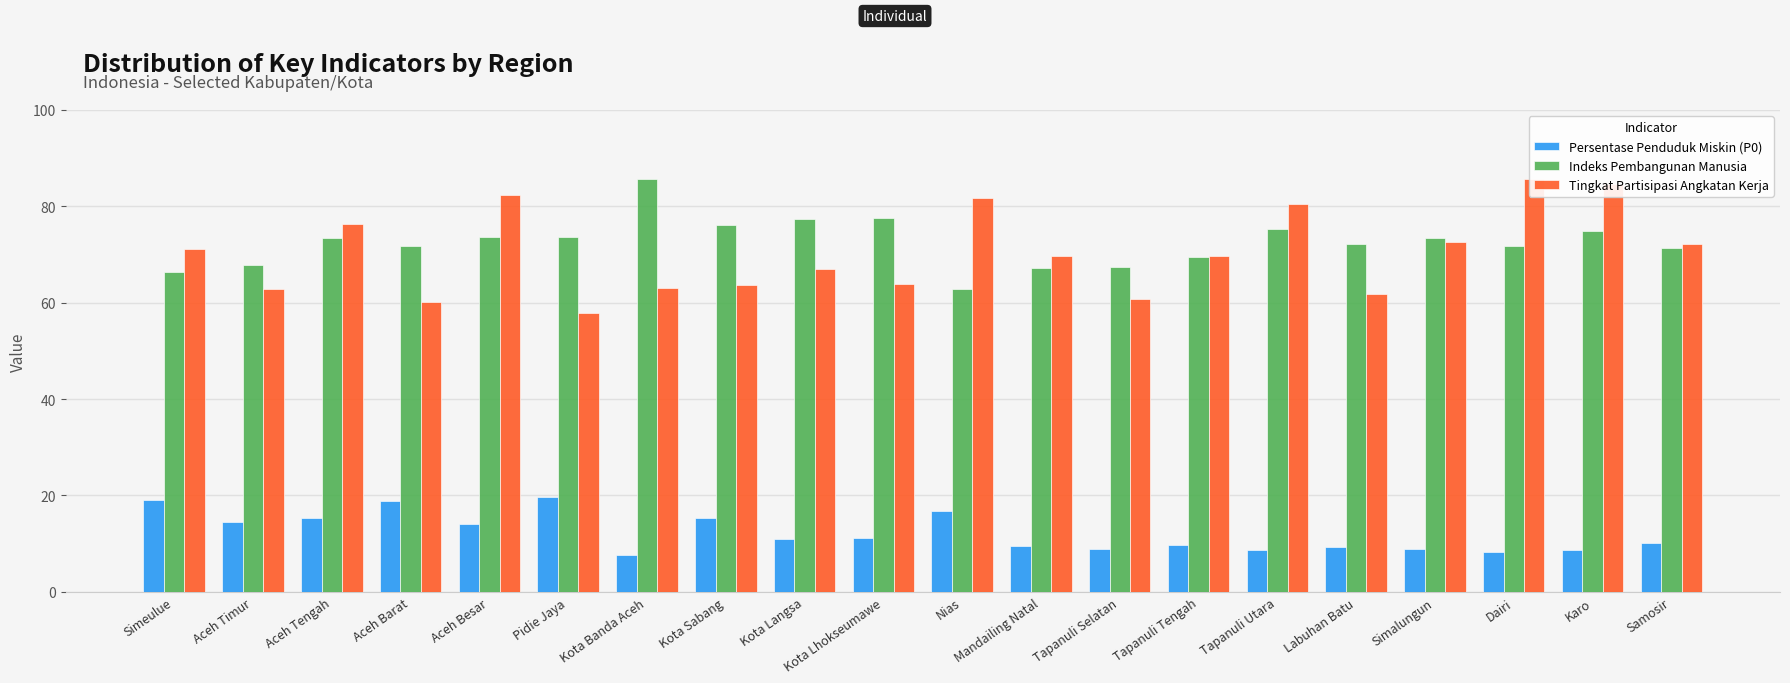

Is the value of Persentase Penduduk Miskin (P0) at Aceh Besar greater than the value of Indeks Pembangunan Manusia at Simalungun?

No